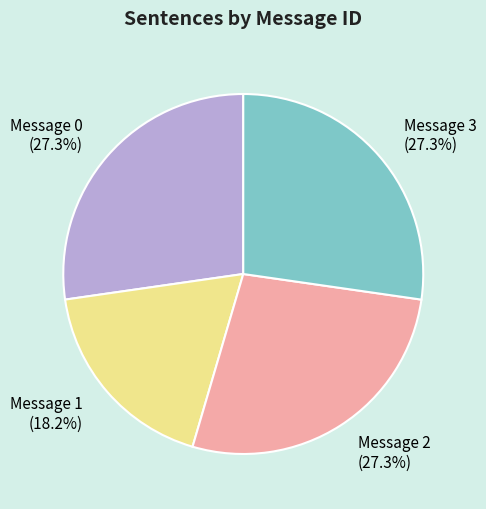

To the nearest percent, what portion does Message 3 represent?

27%